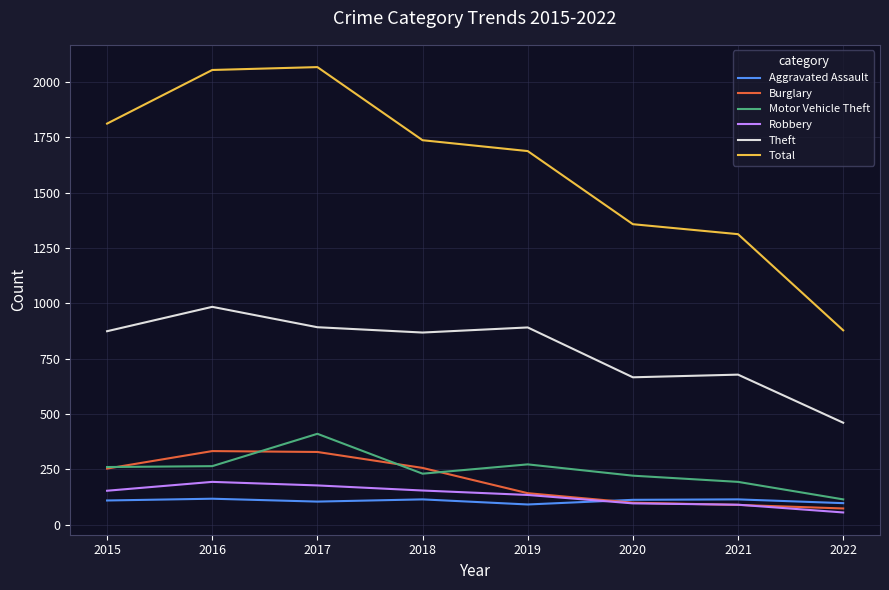

Which series has the largest range (max minus min)?

Total